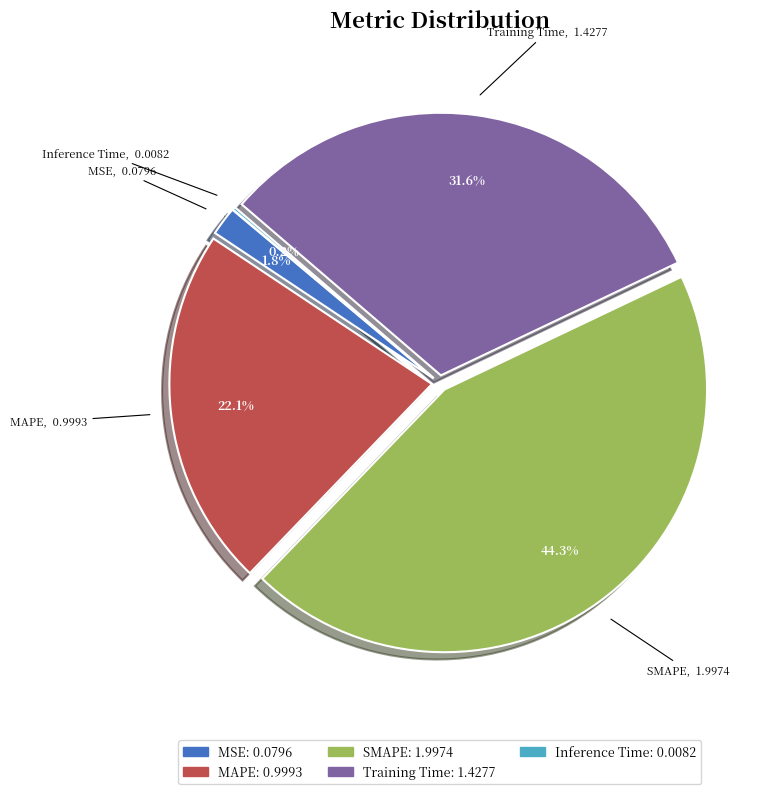

What is the largest slice in the pie chart?

SMAPE